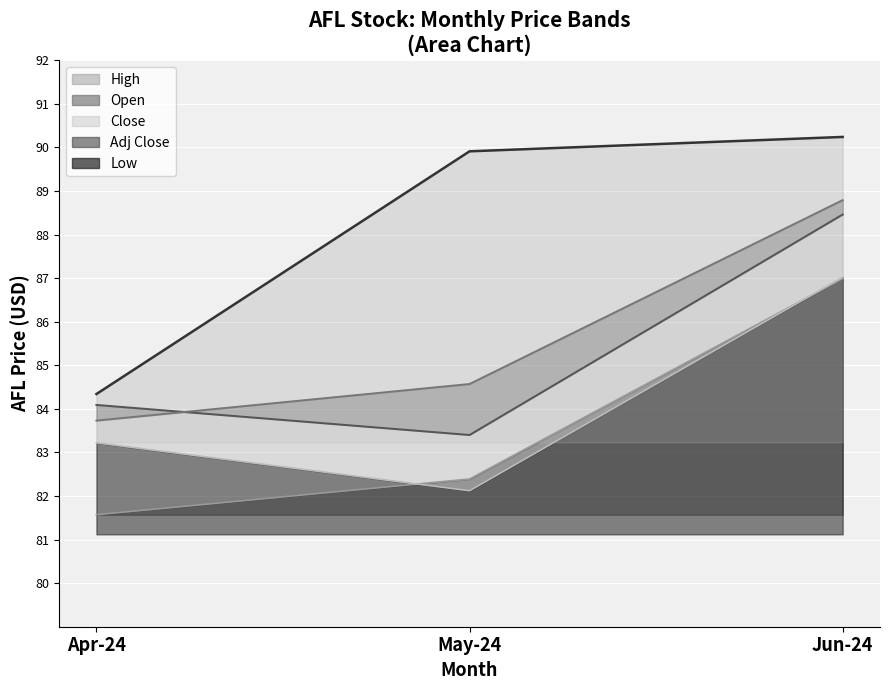

At which category is the sum across all series the highest?

2024-09